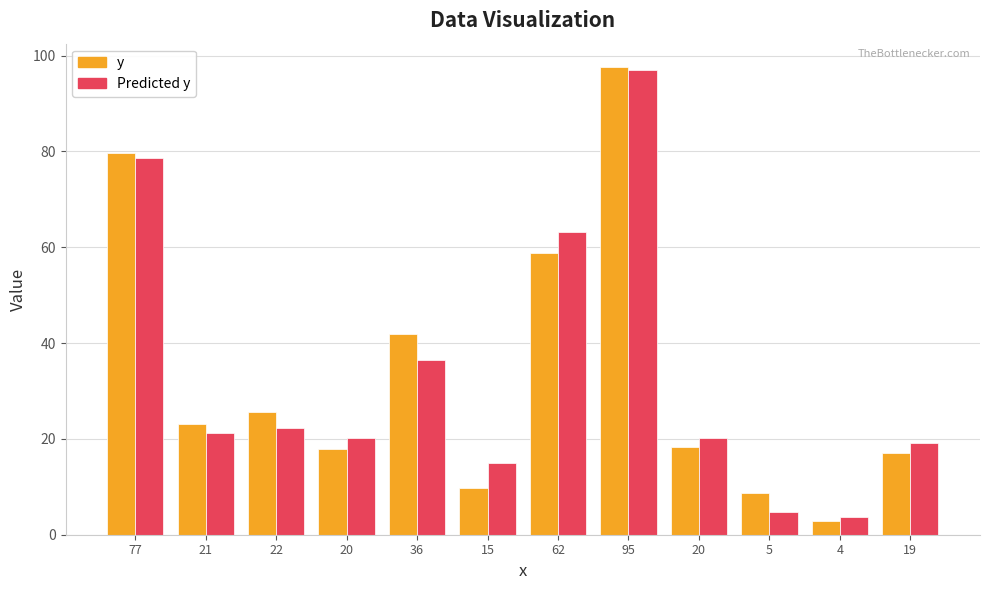

What are all the series names shown in the legend?

y, Predicted y